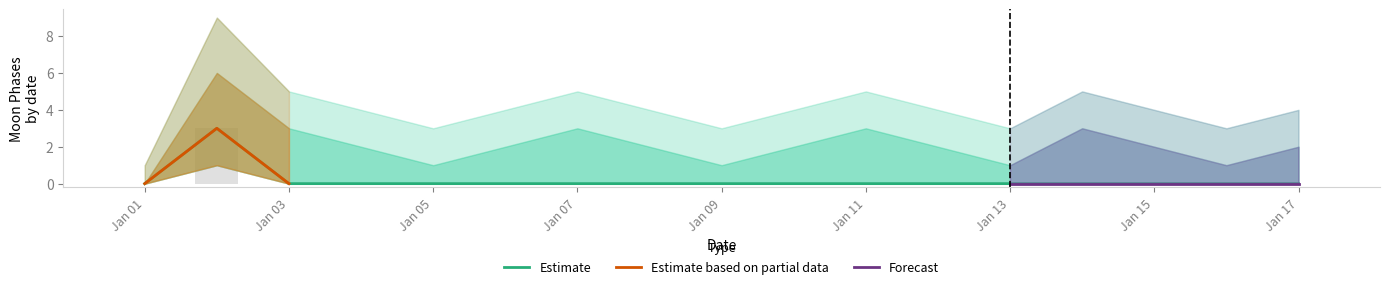

Reading right to left, extract all data points from this chart.

Moon Phases: 2022-01-17=0	2022-01-16=0	2022-01-15=0	2022-01-14=0	2022-01-13=0	2022-01-12=0	2022-01-11=0	2022-01-10=0	2022-01-09=0	2022-01-08=0	2022-01-07=0	2022-01-06=0	2022-01-05=0	2022-01-04=0	2022-01-03=0	2022-01-02=3	2022-01-01=0
Moon Phases lower1: 2022-01-17=0	2022-01-16=0	2022-01-15=0	2022-01-14=0	2022-01-13=0	2022-01-12=0	2022-01-11=0	2022-01-10=0	2022-01-09=0	2022-01-08=0	2022-01-07=0	2022-01-06=0	2022-01-05=0	2022-01-04=0	2022-01-03=0	2022-01-02=3	2022-01-01=0